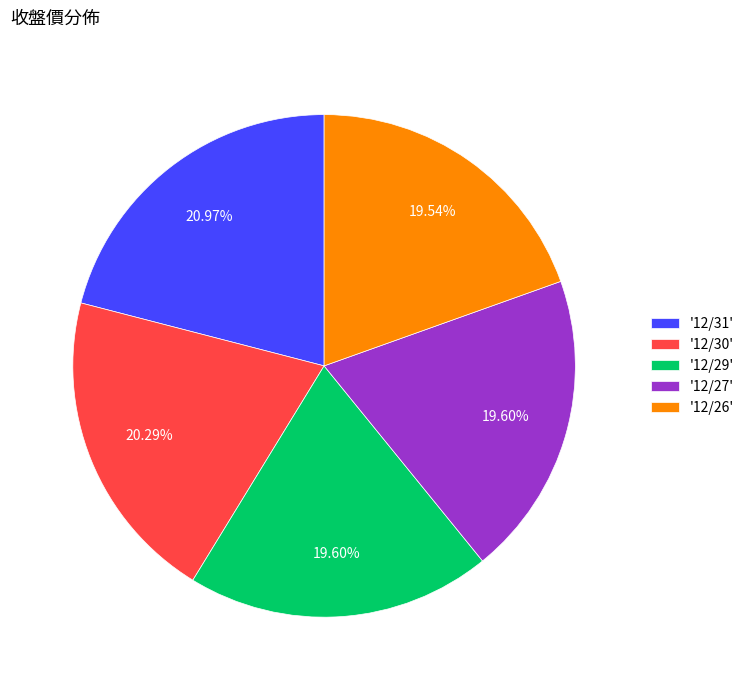

Is there a majority slice in this chart?

No